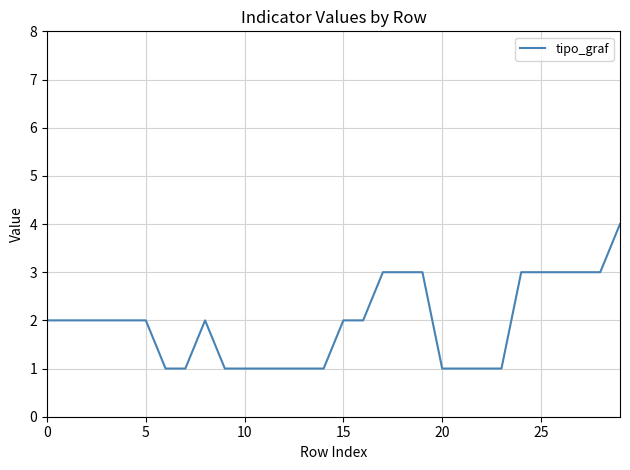

What is the minimum value shown in the chart?

1